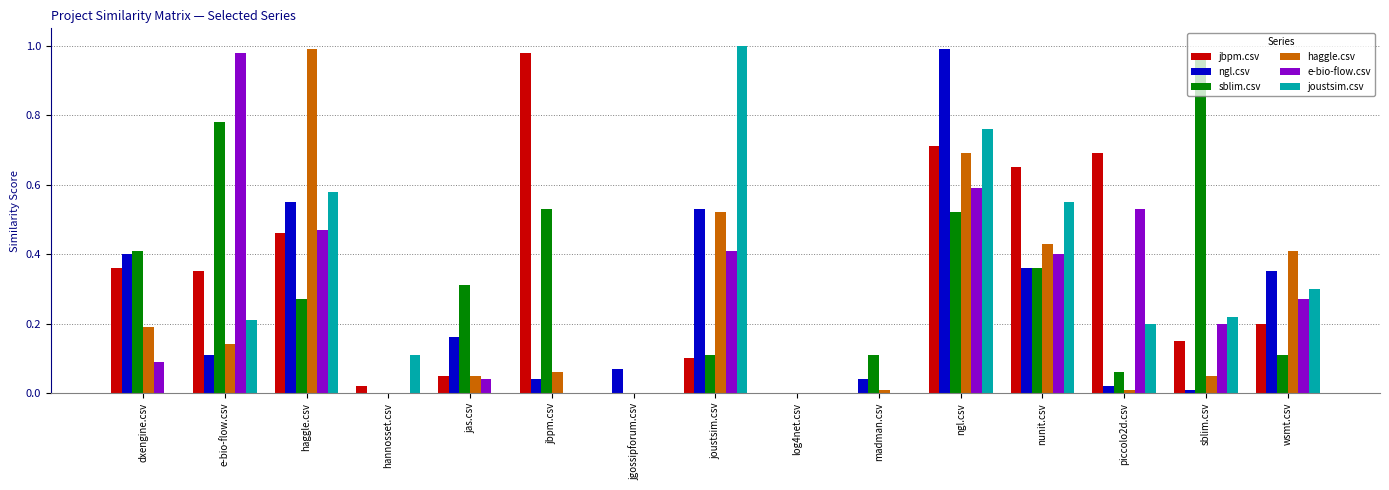

Does the chart contain stacked bars?

No